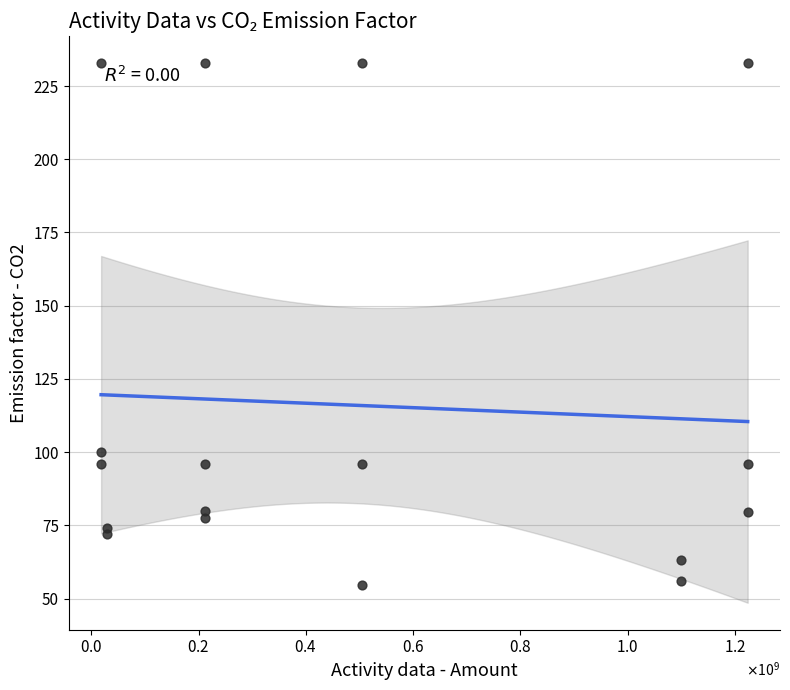

What Y value in the scatter plot is closest to 143?

100.0